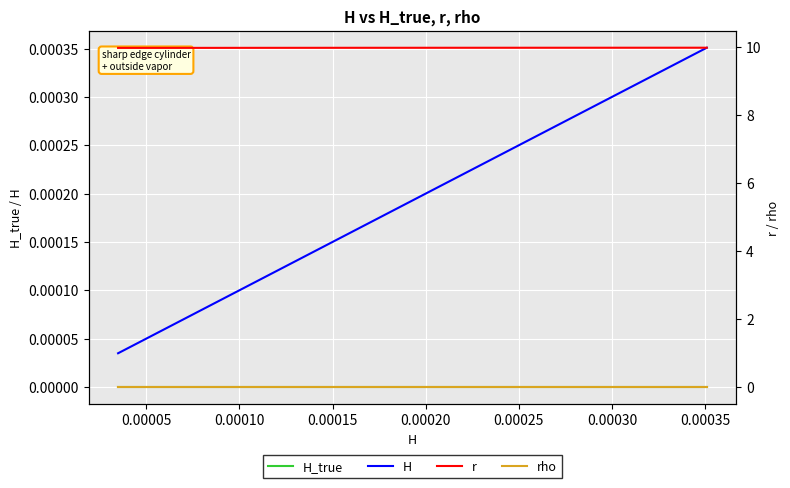

Reading left to right, extract all data points from this chart.

H_true: 0.0	0.0	0.0	0.0	0.0	0.0	0.0	0.0	0.0	0.0	0.0	0.0	0.0	0.0	0.0	0.0	0.0	0.0	0.0	0.0	0.0	0.0	0.0	0.0	0.0	0.0	0.0	0.0	0.0	0.0	0.0	0.0	0.0	0.0	0.0	0.0	0.0	0.0	0.0	0.0
H: 0.0	0.0	0.0	0.0	0.0	0.0	0.0	0.0	0.0	0.0	0.0	0.0	0.0	0.0	0.0	0.0	0.0	0.0	0.0	0.0	0.0	0.0	0.0	0.0	0.0	0.0	0.0	0.0	0.0	0.0	0.0	0.0	0.0	0.0	0.0	0.0	0.0	0.0	0.0	0.0
r: 10.0	10.0	10.0	10.0	10.0	10.0	10.0	10.0	10.0	10.0	10.0	10.0	10.0	10.0	10.0	10.0	10.0	10.0	10.0	10.0	10.0	10.0	10.0	10.0	10.0	10.0	10.0	10.0	10.0	10.0	10.0	10.0	10.0	10.0	10.0	10.0	10.0	10.0	10.0	10.0
rho: 0.0	0.0	0.0	0.0	0.0	0.0	0.0	0.0	0.0	0.0	0.0	0.0	0.0	0.0	0.0	0.0	0.0	0.0	0.0	0.0	0.0	0.0	0.0	0.0	0.0	0.0	0.0	0.0	0.0	0.0	0.0	0.0	0.0	0.0	0.0	0.0	0.0	0.0	0.0	0.0